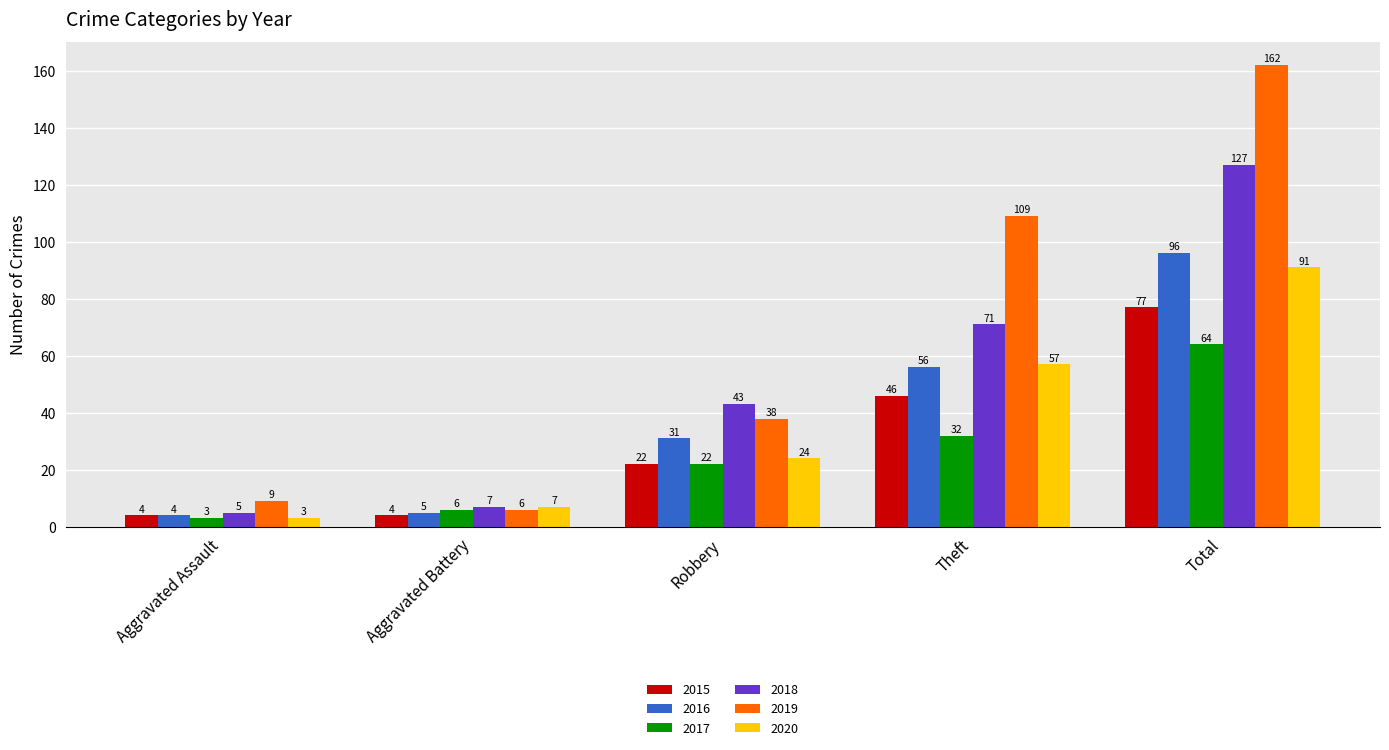

What is the value of the 2015 bar at the 1st from the left?

4